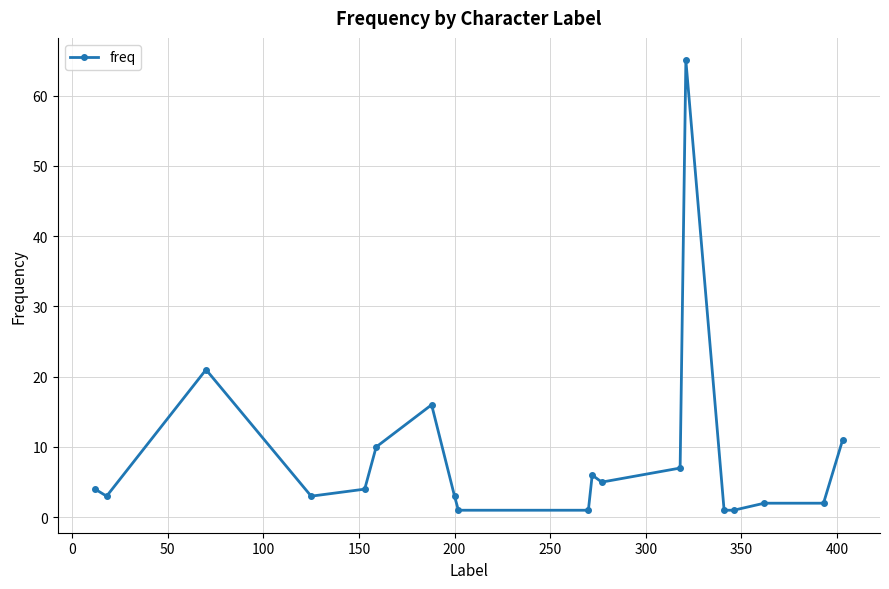

What is the difference between the second highest and minimum values?

20